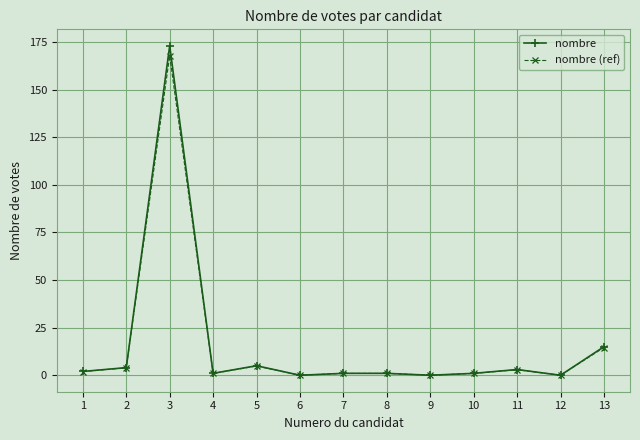

Where does the nombre series first go above 1?

1